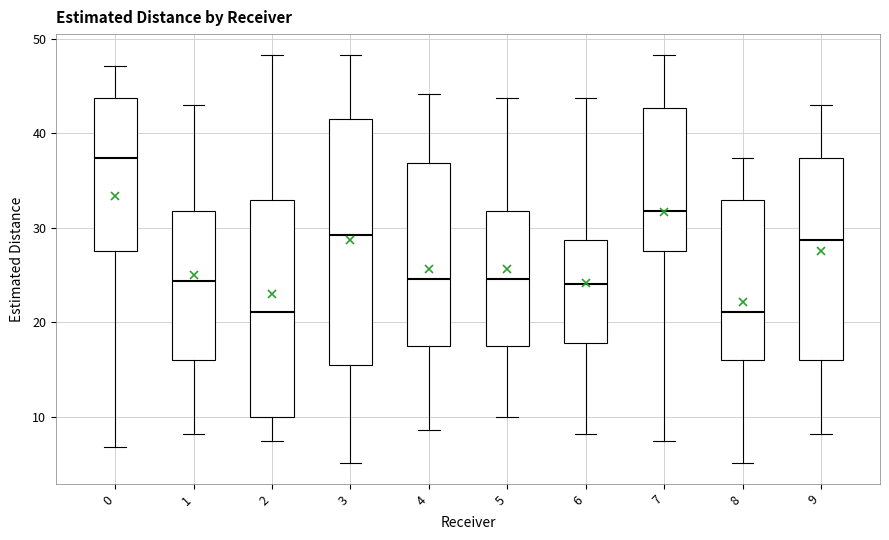

Which box is the tallest, from its lower edge to its upper edge?

3